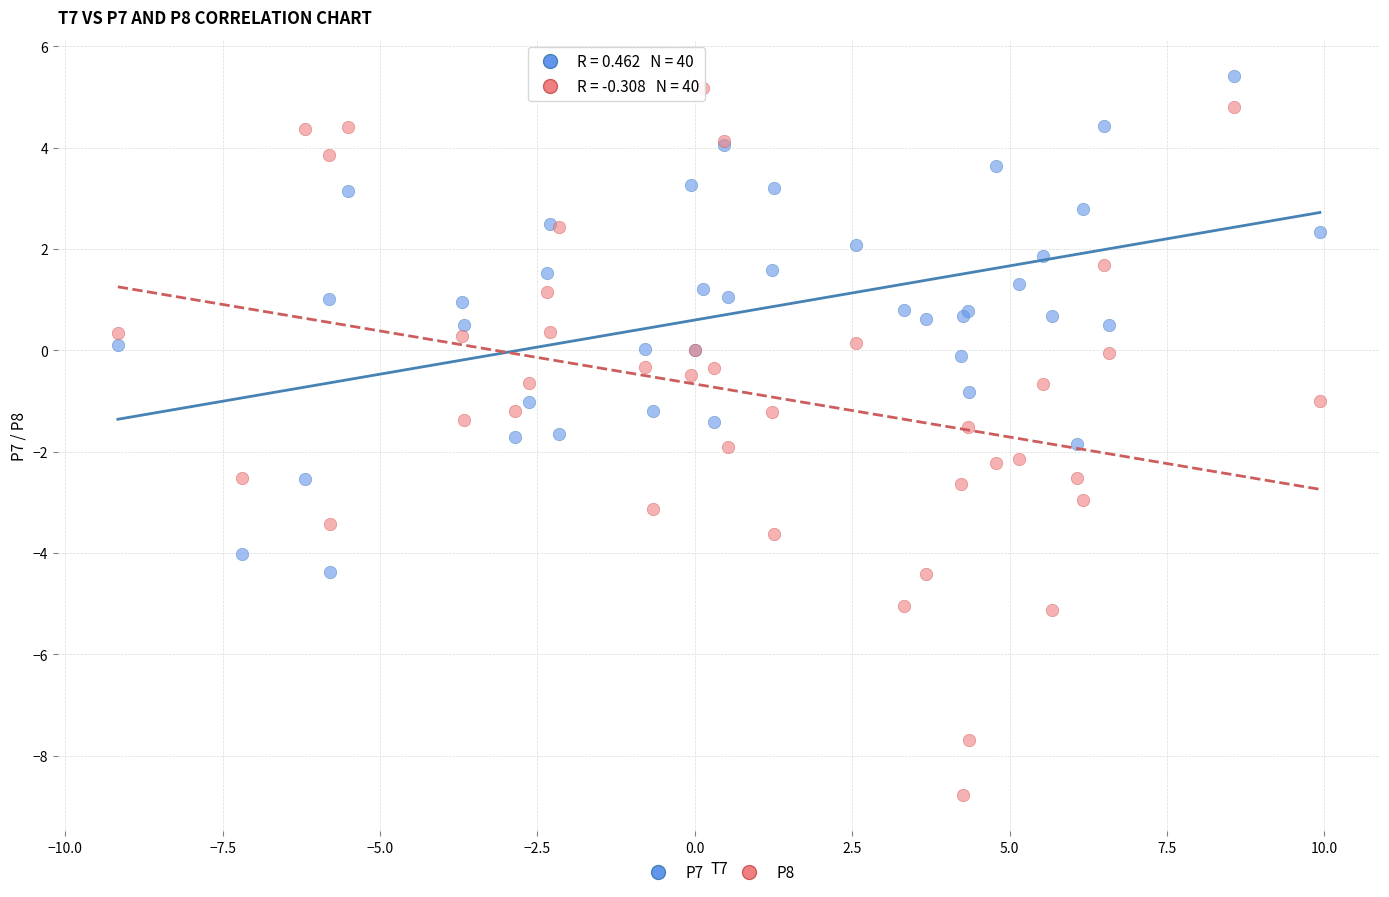

What are all the series names shown in the legend?

P7, P8